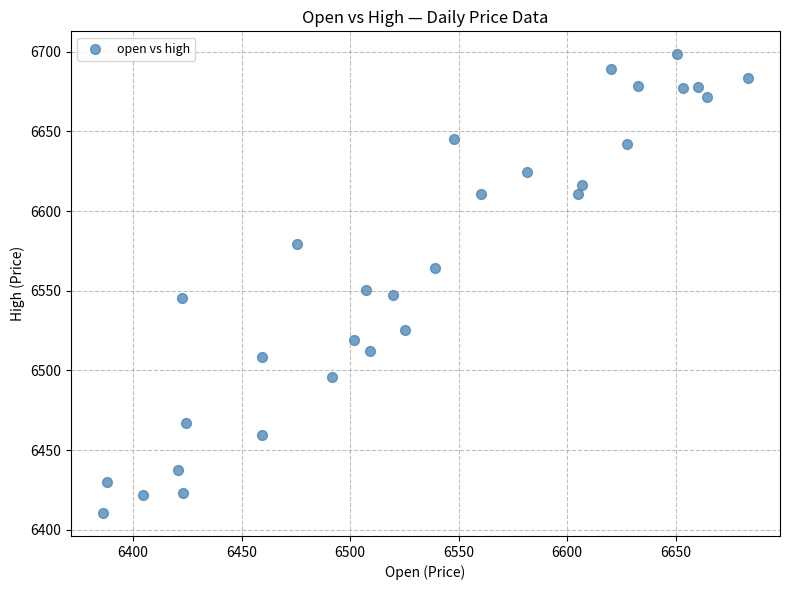

What is the range of Y values (max minus min)?

287.9